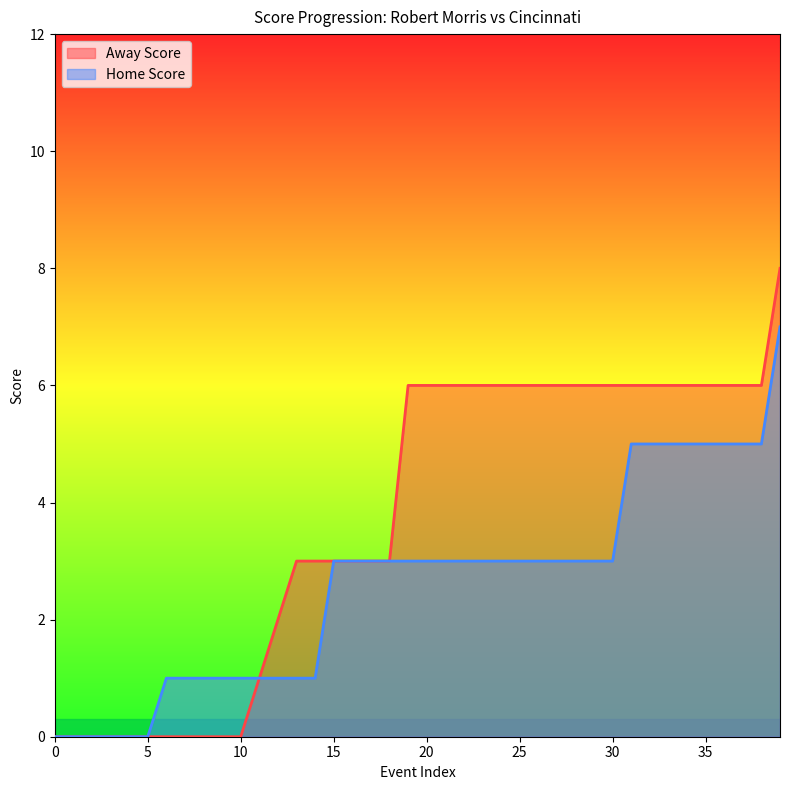

The Home Score series shows -3 at 3. True or false?

False